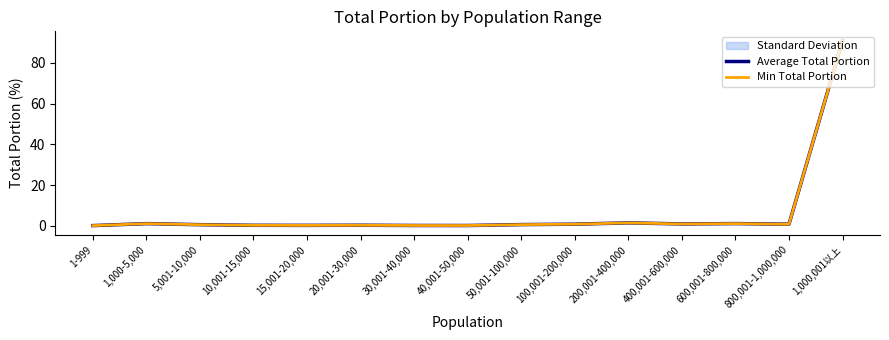

How many interior local peaks does the Min Total Portion series have?

4